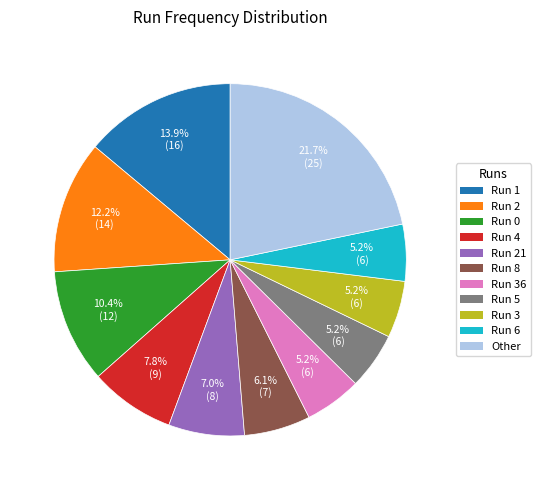

How many segments does this pie chart have?

11